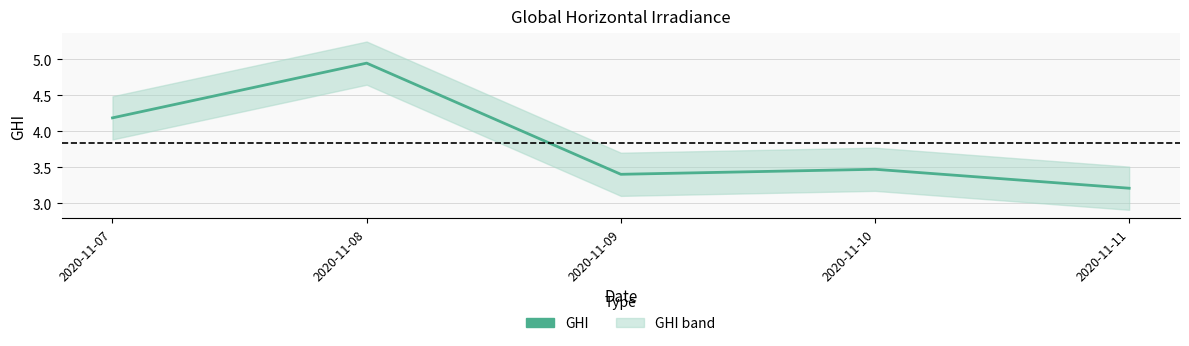

True or false: there are more than 0 points higher than both neighbors.

True